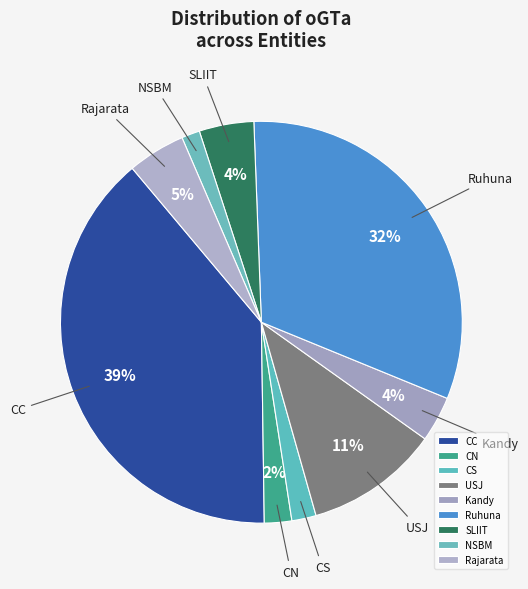

How many slices are in this pie chart?

9